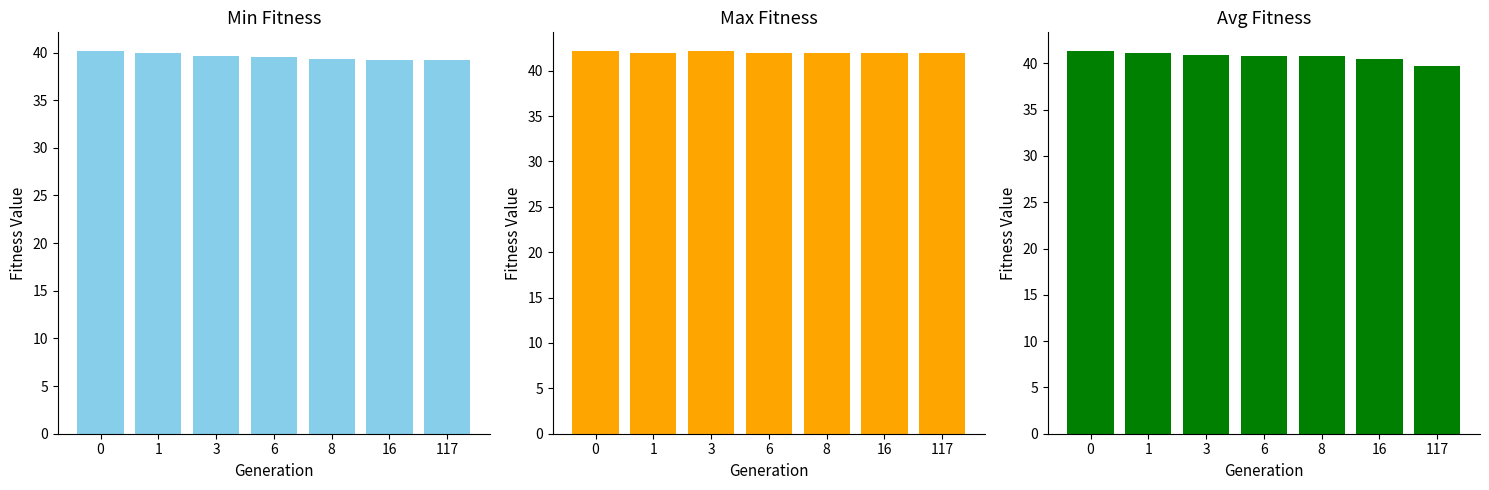

How many bars are there in total?

21